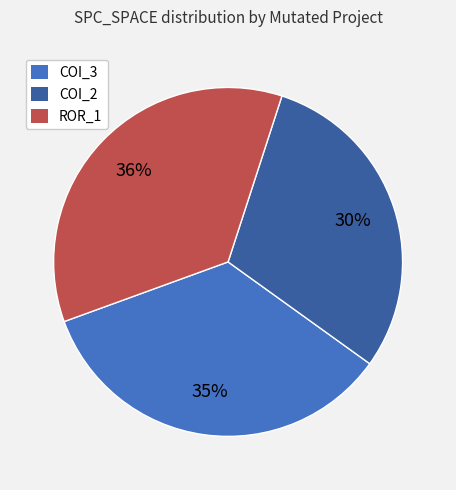

How many slices are in this pie chart?

3